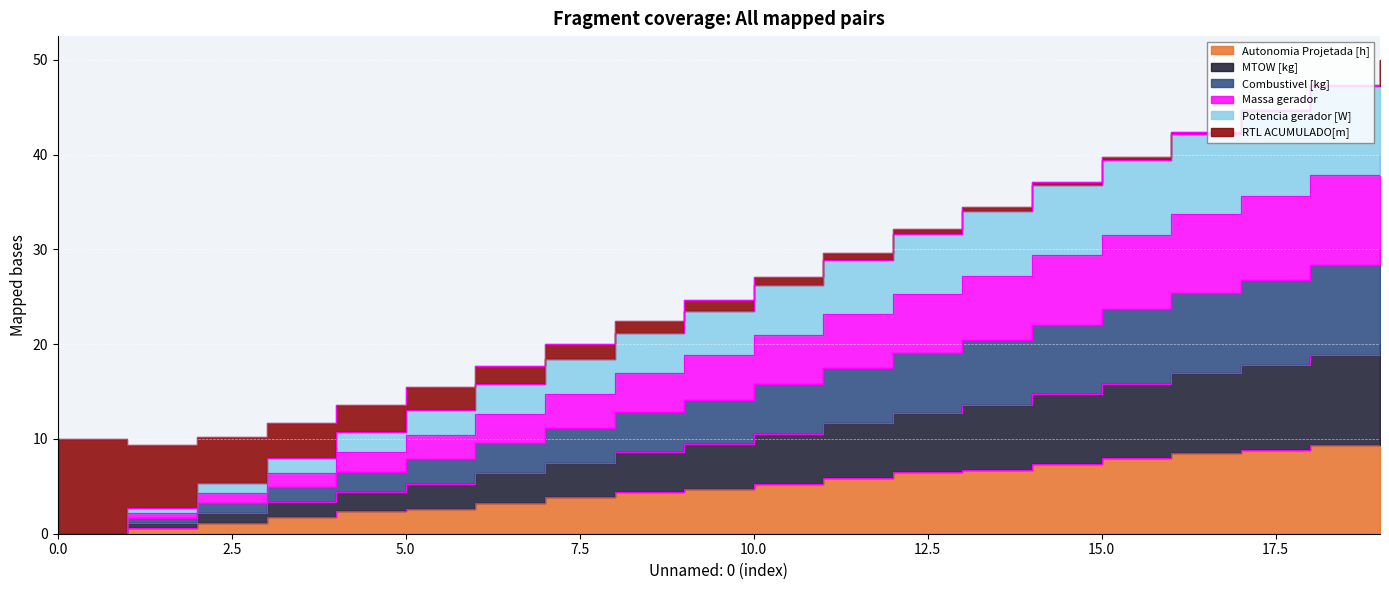

Between 1 and 4, which series saw the biggest shift?

MTOW [kg]